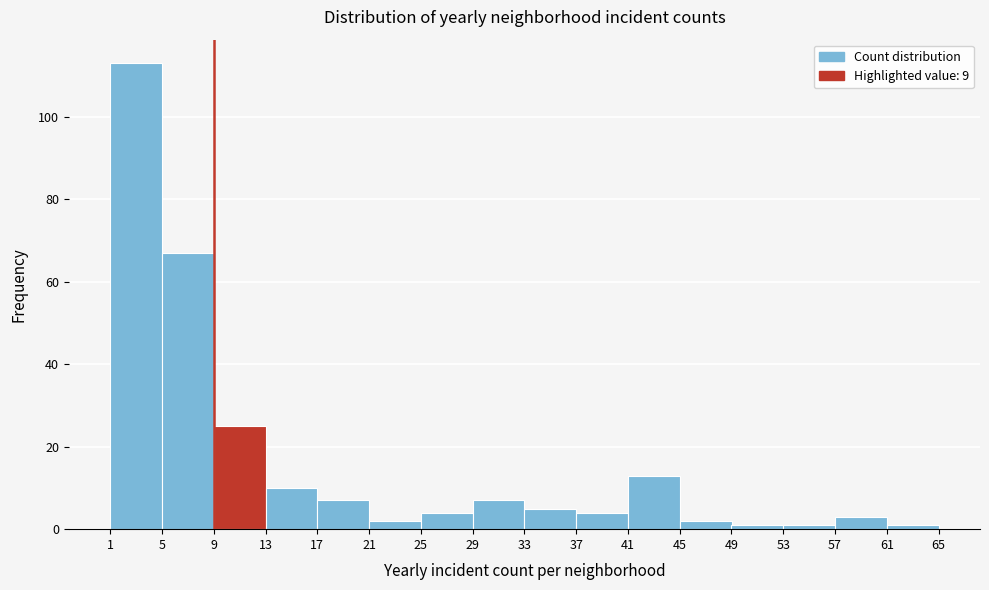

How tall is the bar that spans 21 to 25 on the x-axis? The values are not printed on the chart, so give them approximately, as read against the axis.

2